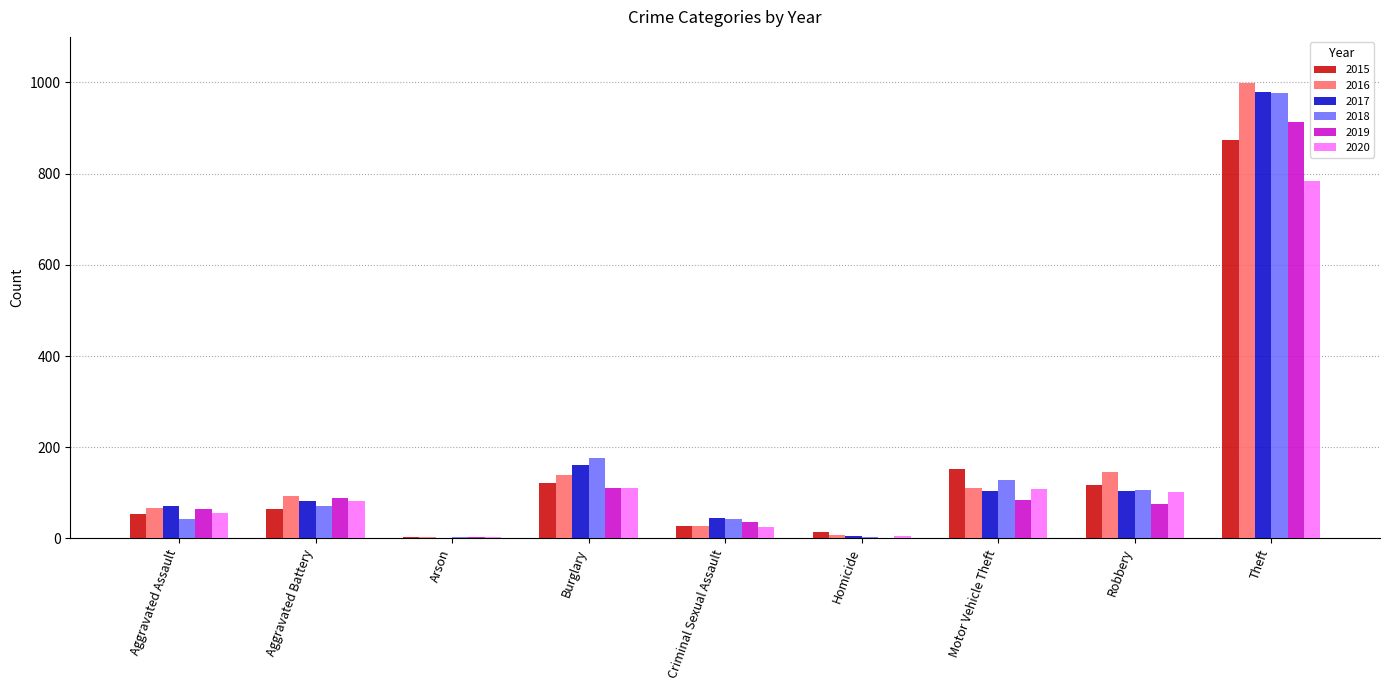

Between Aggravated Assault and Arson, which series saw the biggest shift?

2017